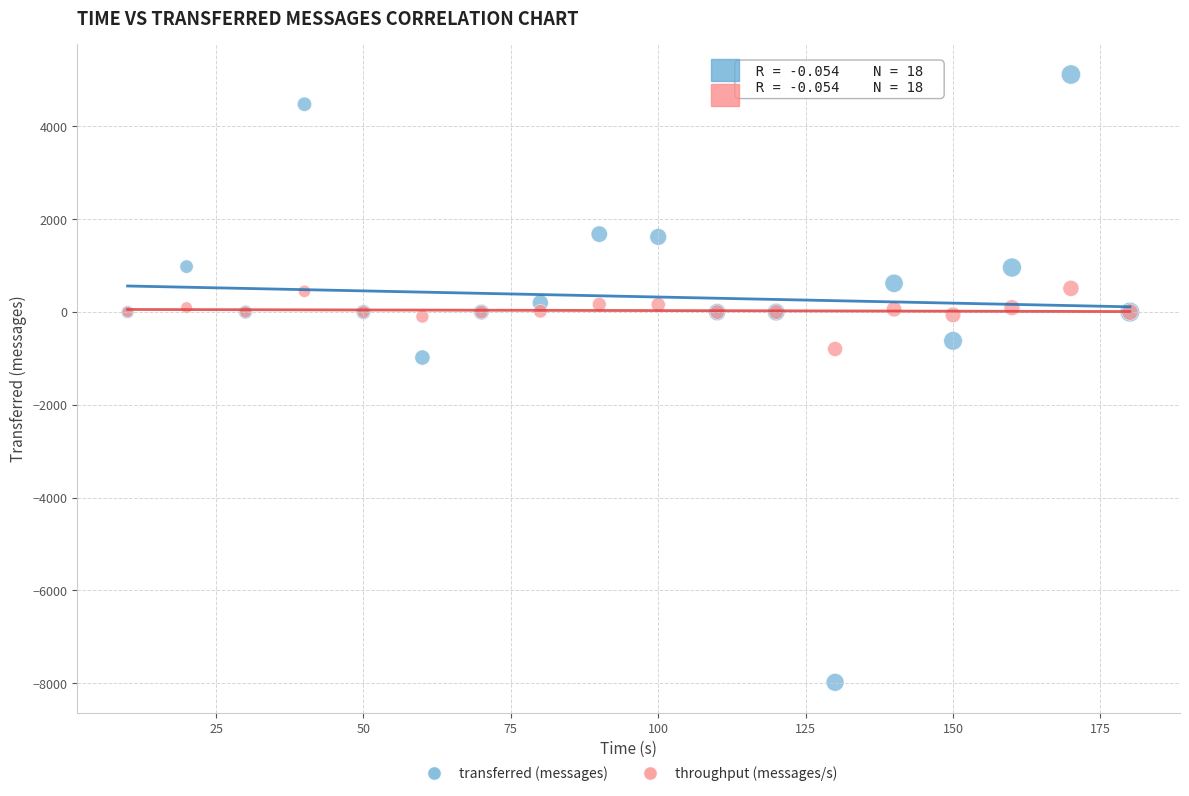

Which series has the widest spread of Y values?

transferred (messages)